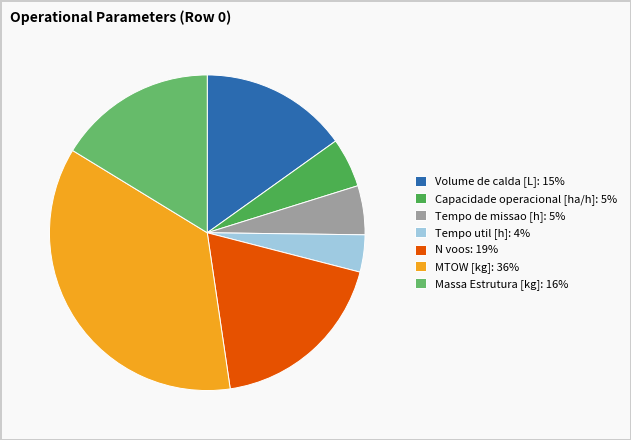

To the nearest percent, what percentage of the pie is Volume de calda [L]?

15%